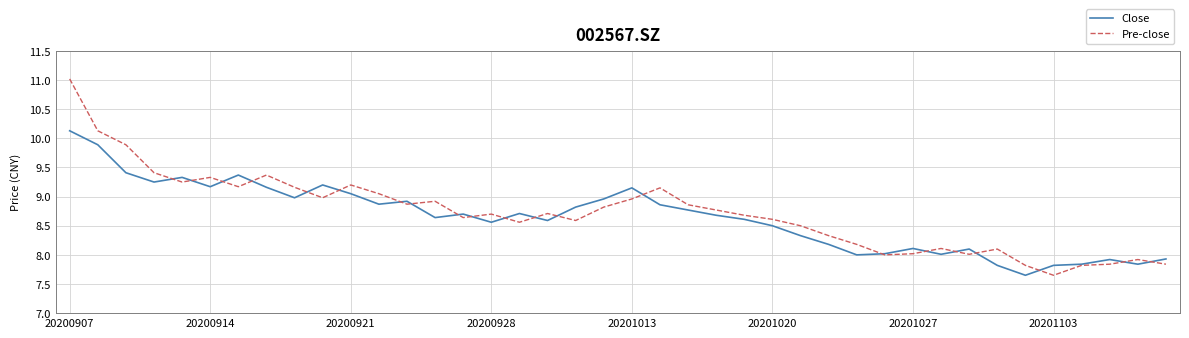

Which series ends up on top after the final intersection of Pre-close and Close?

Close